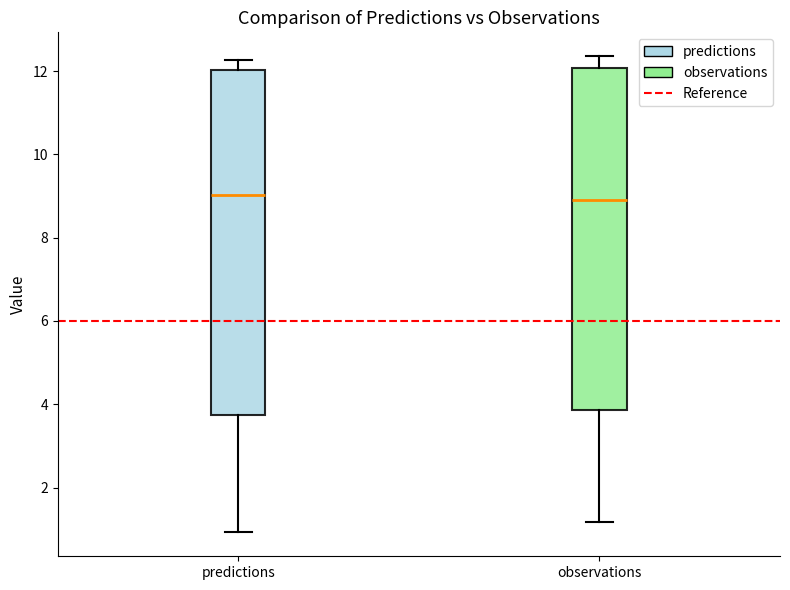

Reading left to right, transcribe this box plot: for each box, give where its median line is, the range the box spans, and where its two whiskers end, as read against the y-axis. The values are not printed on the chart, so give them approximately, as read against the axis.

predictions: median 9.0, box 3.8 to 12.0, whiskers 1.0 to 12.2
observations: median 8.8, box 3.8 to 12.0, whiskers 1.2 to 12.4